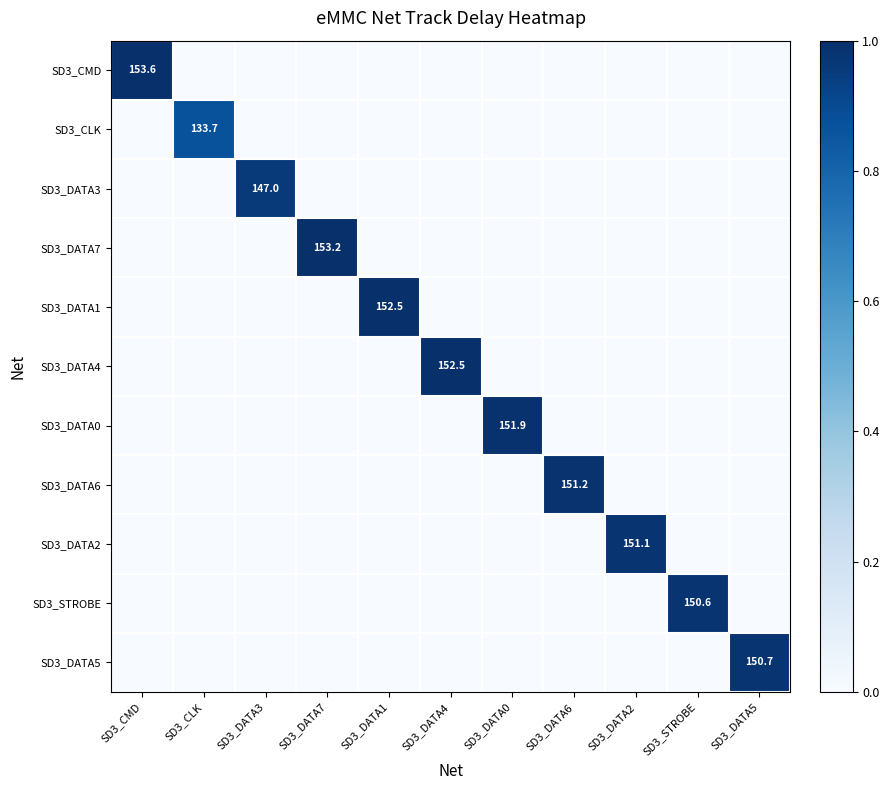

Is it true that SD3_CMD equals 153.6 at SD3_CMD?

True